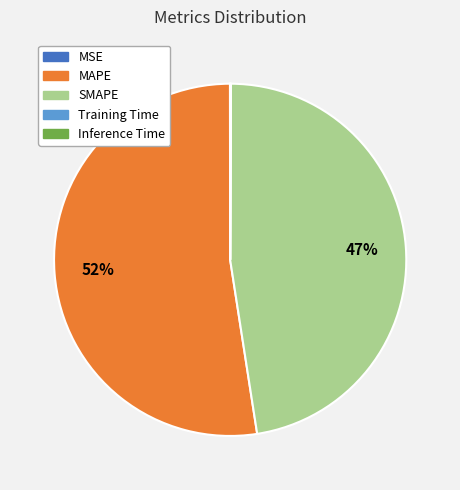

What is the largest slice in the pie chart?

MAPE